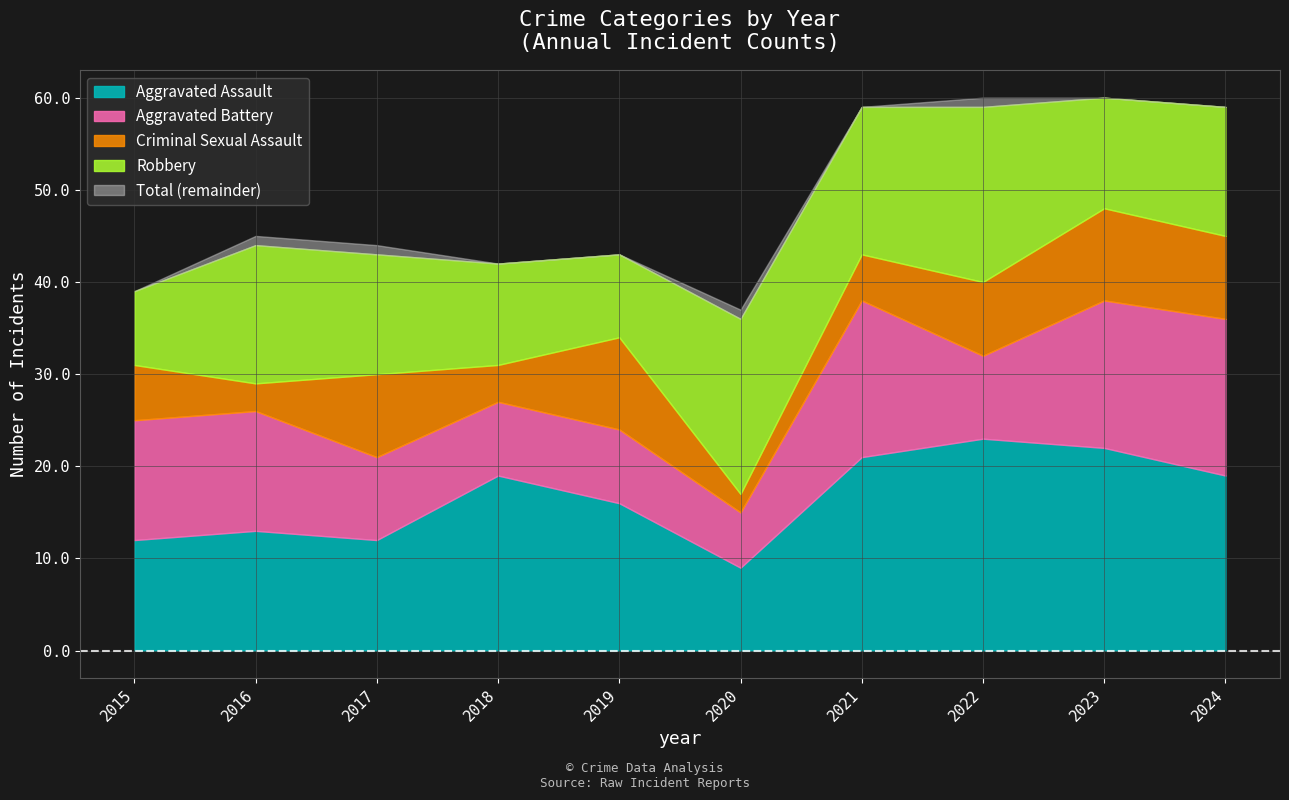

Reading right to left, extract all data points from this chart.

Aggravated Assault: 2024=19	2023=22	2022=23	2021=21	2020=9	2019=16	2018=19	2017=12	2016=13	2015=12
Aggravated Battery: 2024=17	2023=16	2022=9	2021=17	2020=6	2019=8	2018=8	2017=9	2016=13	2015=13
Criminal Sexual Assault: 2024=9	2023=10	2022=8	2021=5	2020=2	2019=10	2018=4	2017=9	2016=3	2015=6
Robbery: 2024=14	2023=12	2022=19	2021=16	2020=19	2019=9	2018=11	2017=13	2016=15	2015=8
Total: 2024=59	2023=60	2022=60	2021=59	2020=37	2019=43	2018=42	2017=44	2016=45	2015=39